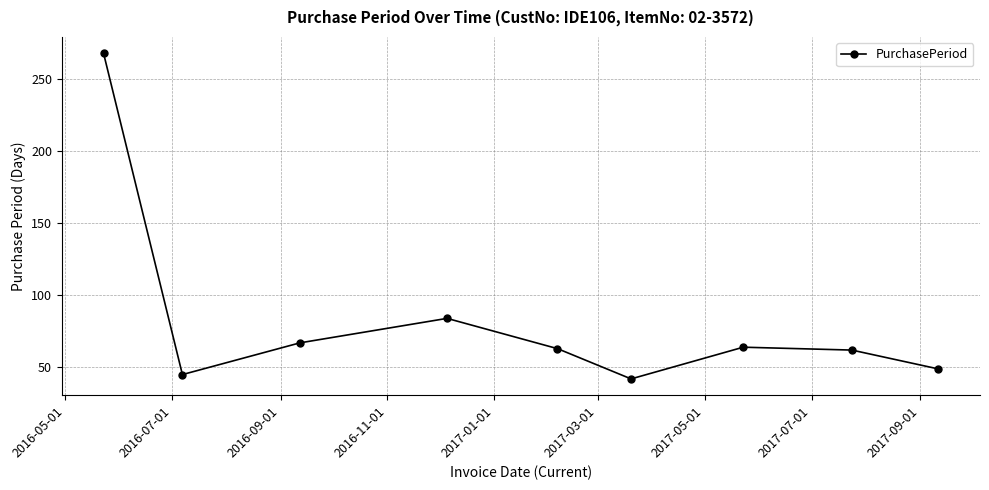

What is the difference between the second highest and second lowest values?

39